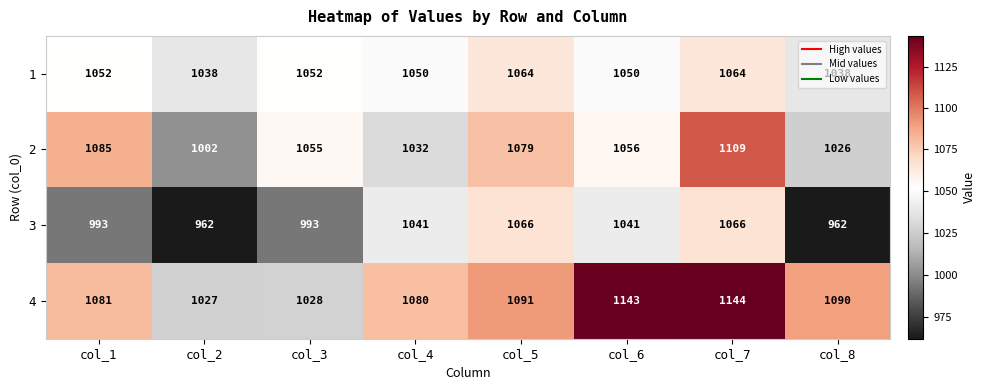

Is it true that 4 equals 1509 at col_6?

False